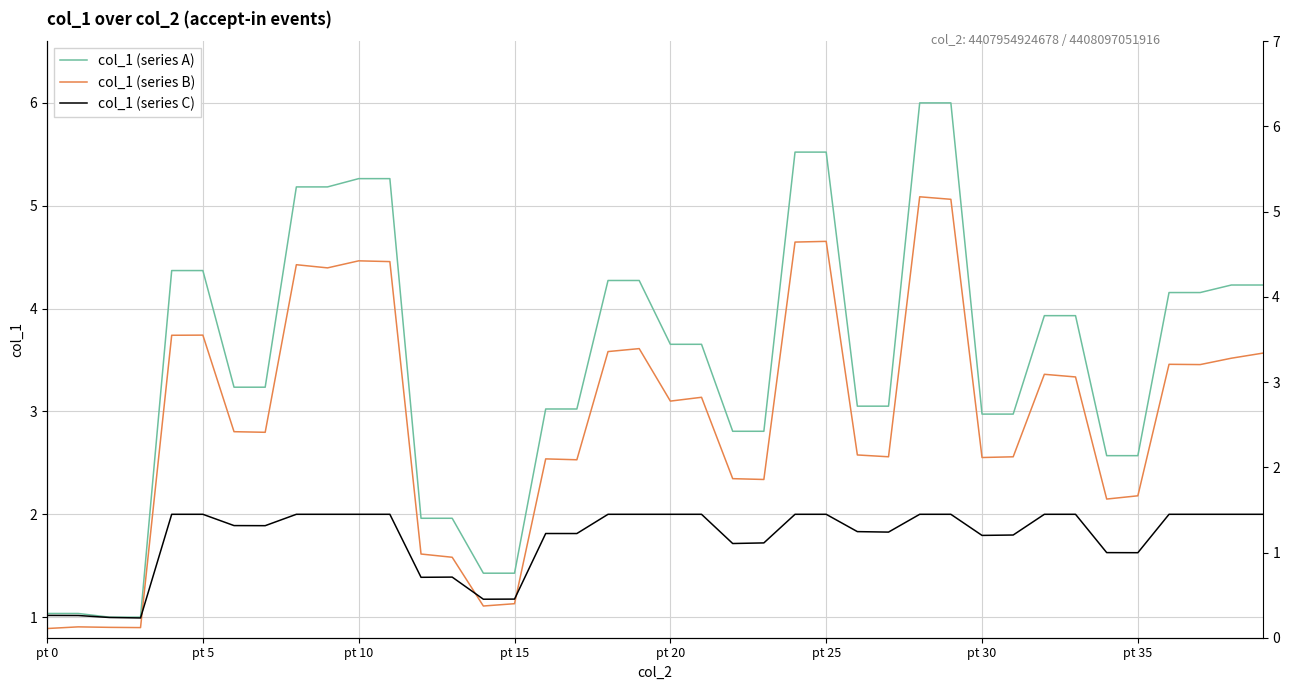

How many data points in col_1 (series A) are above 3?

26